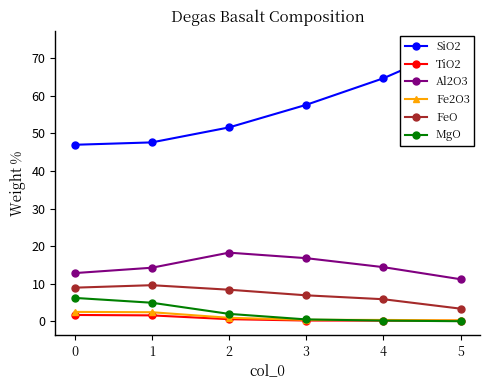

How many data points does each series have?

6